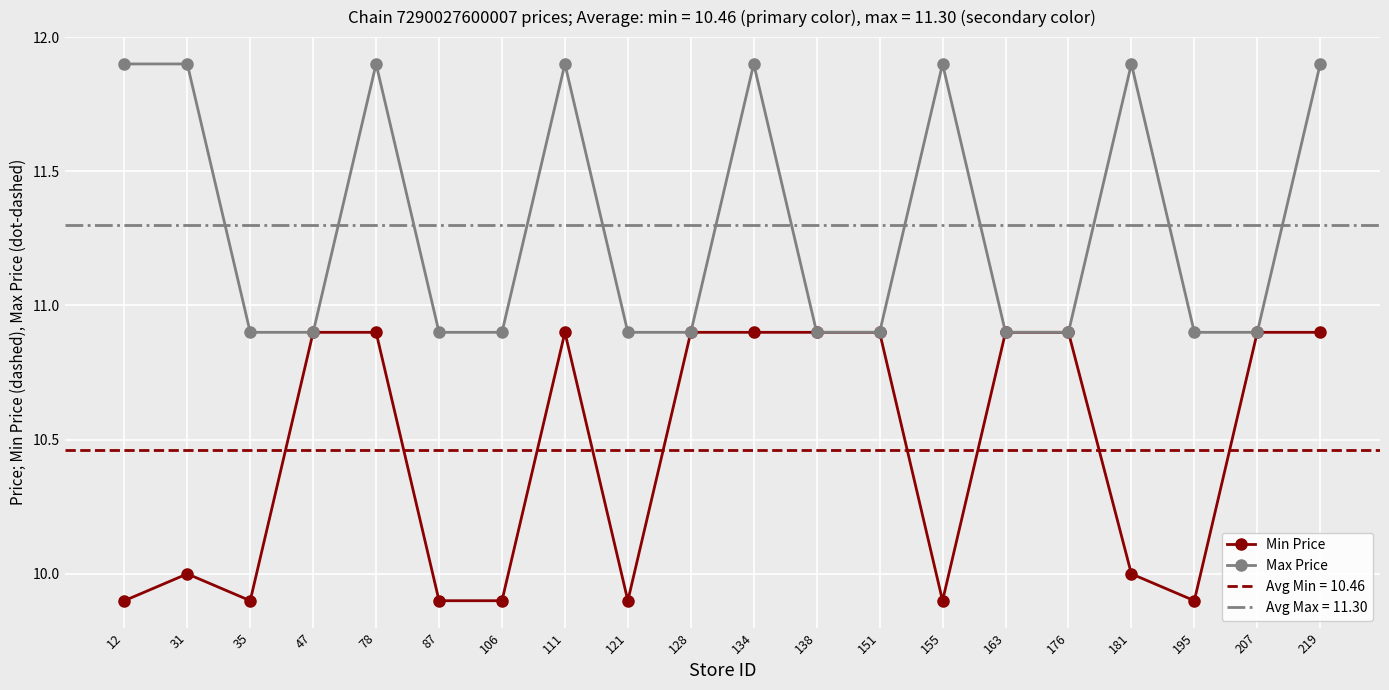

How many categories are shown in the chart?

20